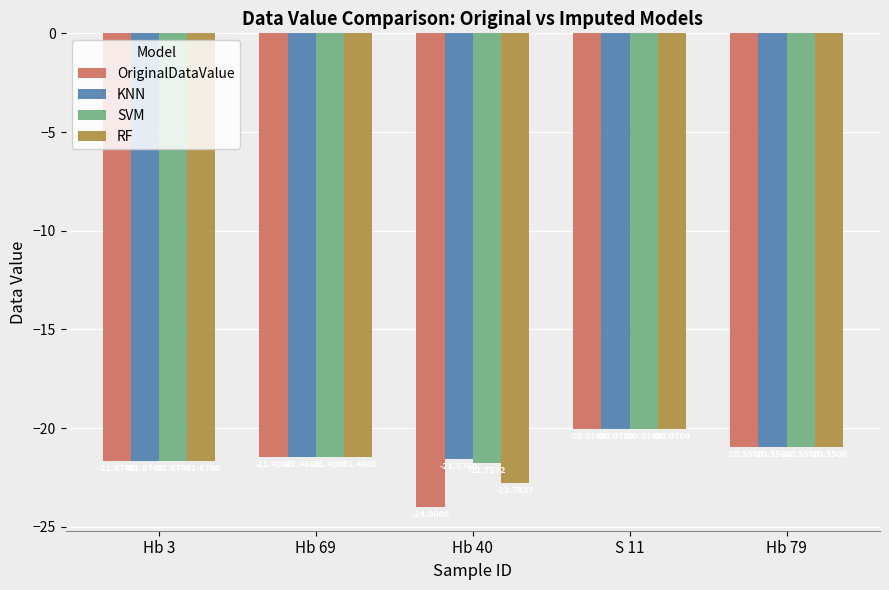

What is the approximate value of OriginalDataValue at S 11?

-20.1